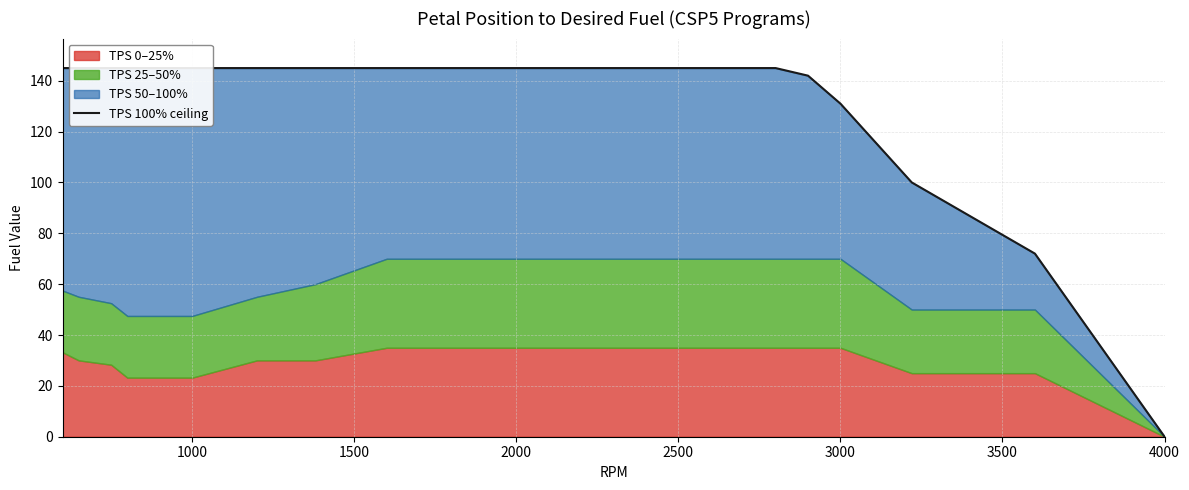

What is the average value?

131.6